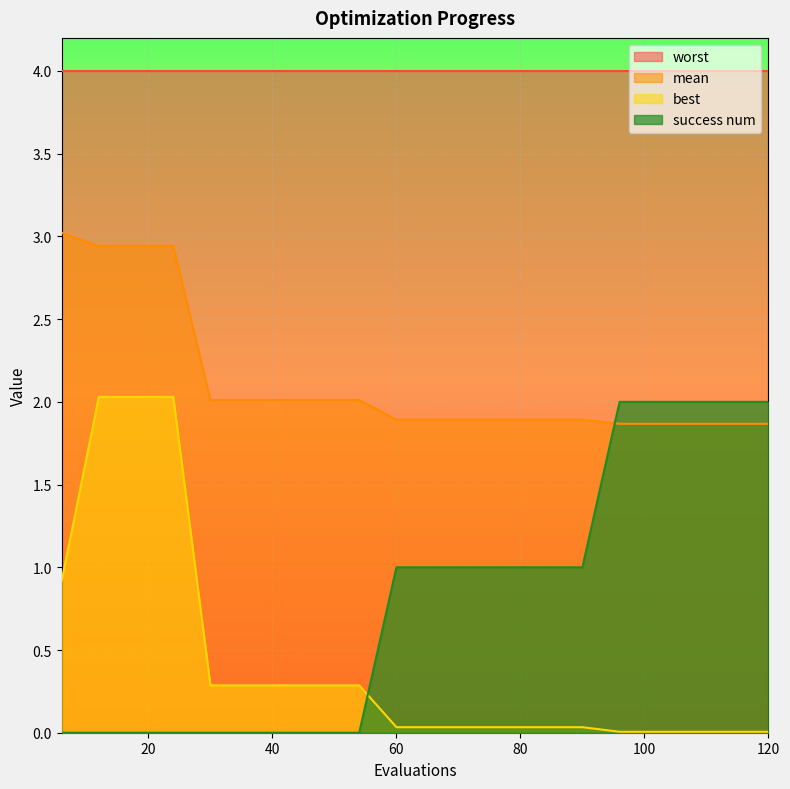

Where does the success num series first go above 1?

96